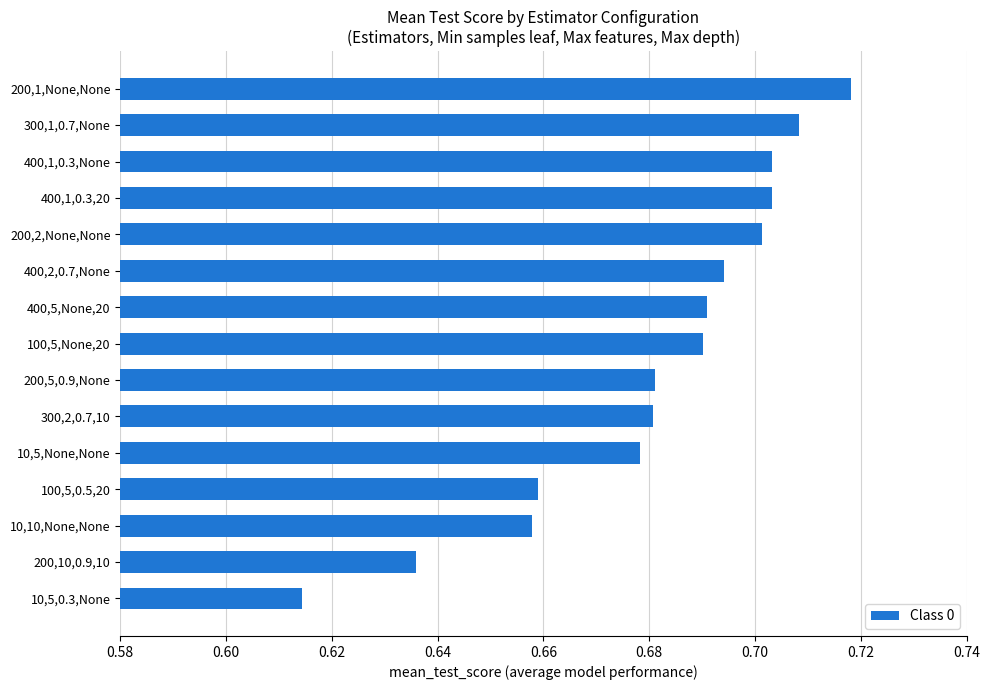

The chart shows a value of 1.0 at 100,5,0.5,20. True or false?

False